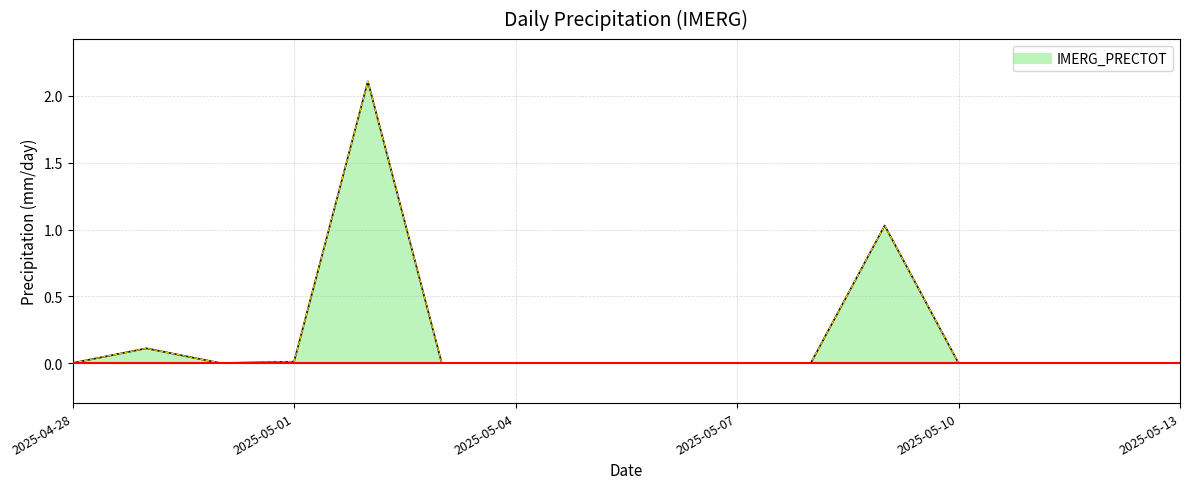

What is the difference between the maximum and minimum values?

2.1